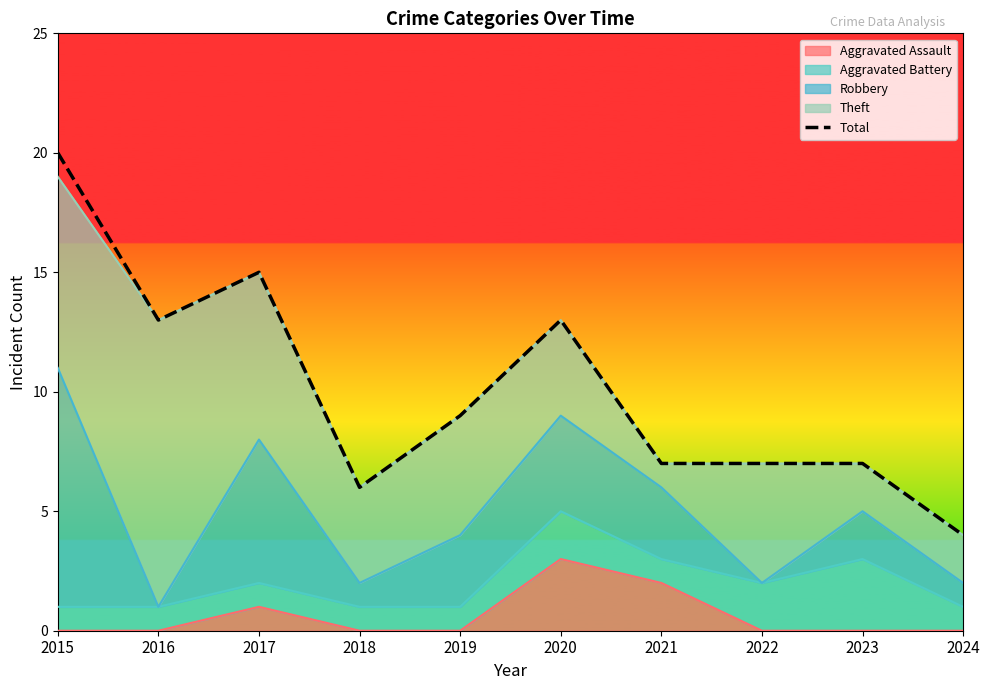

What is the value of the 8th point from the left?

7